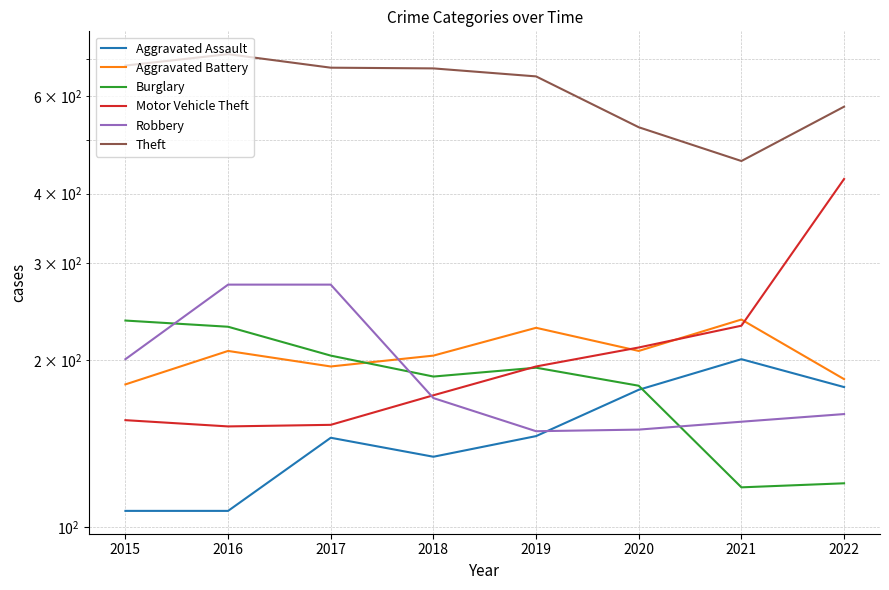

Is the value of Motor Vehicle Theft at 2015 greater than the value of Burglary at 2021?

Yes